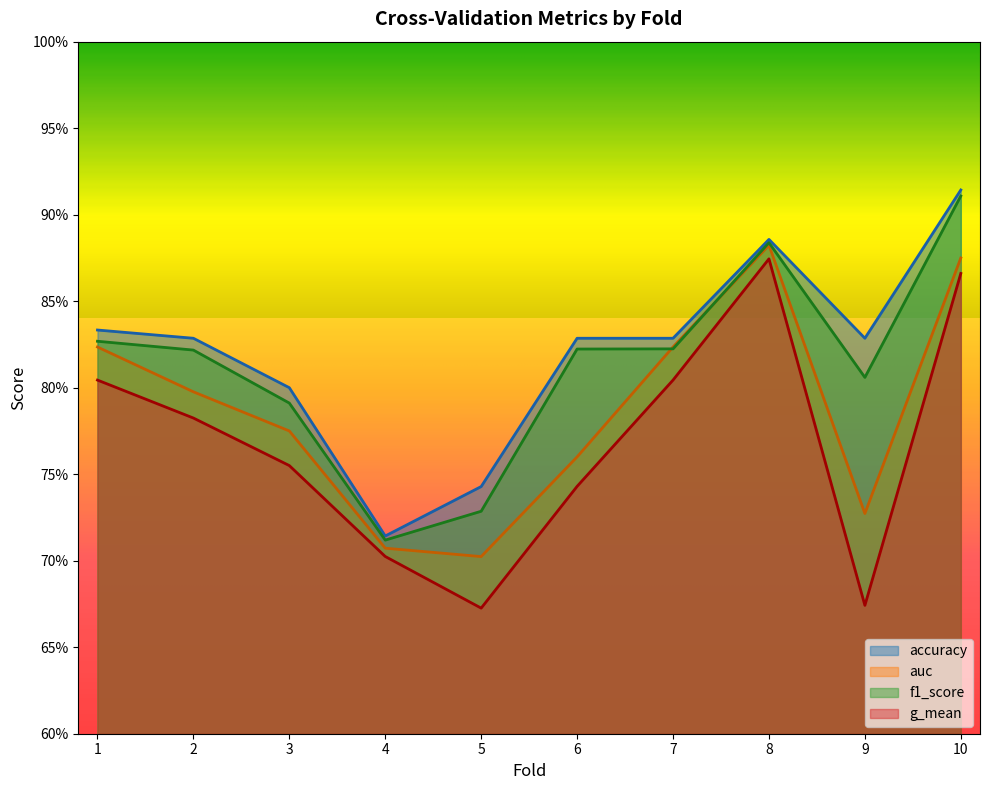

Is it true that f1_score equals 0.3 at 9?

False